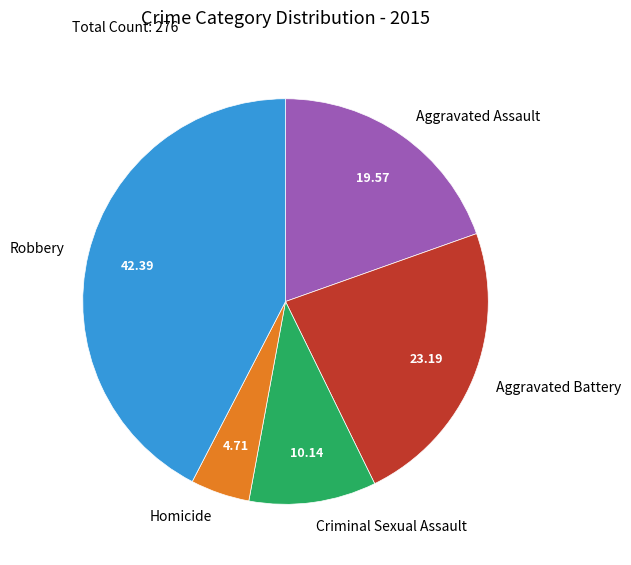

True or false: Homicide accounts for 17% of the total.

False